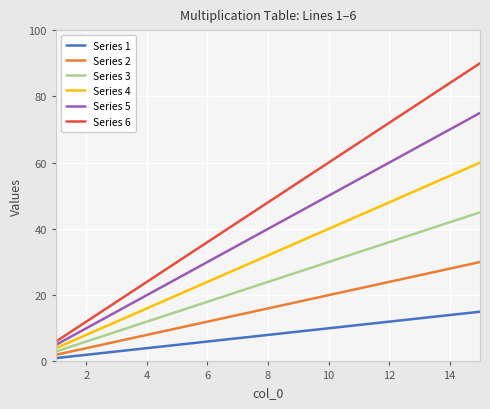

True or false: Series 4 and Series 2 intersect in this chart.

False